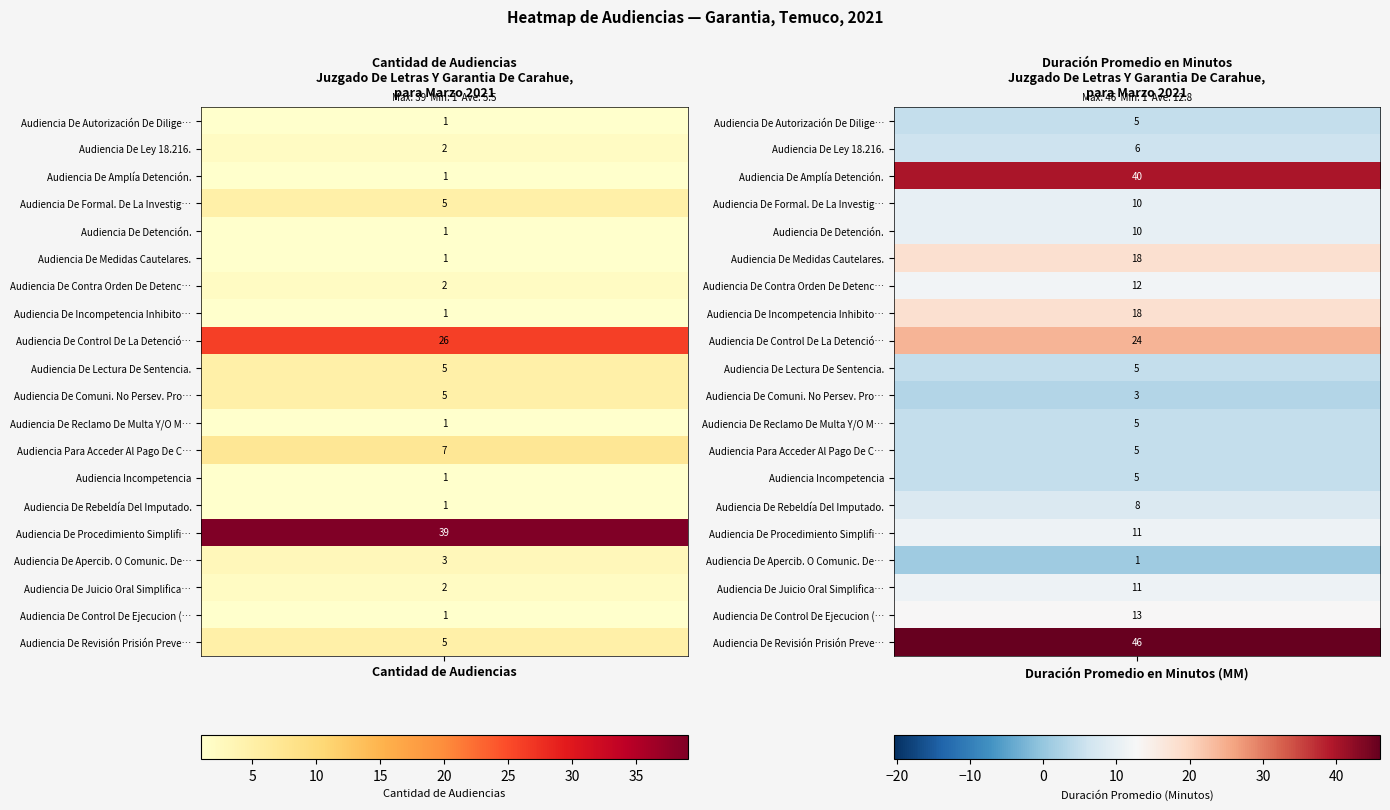

Is it true that Audiencia Para Acceder Al Pago De Cuota… equals 3 at 1?

False